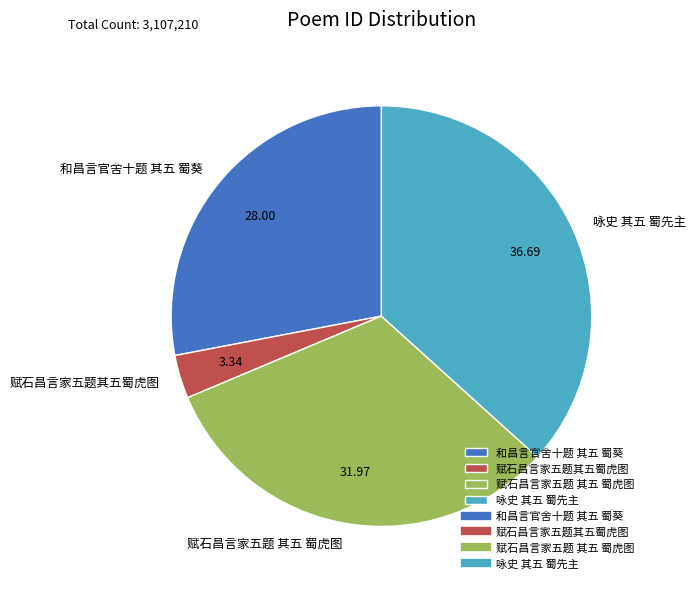

Does any single category account for the majority?

No